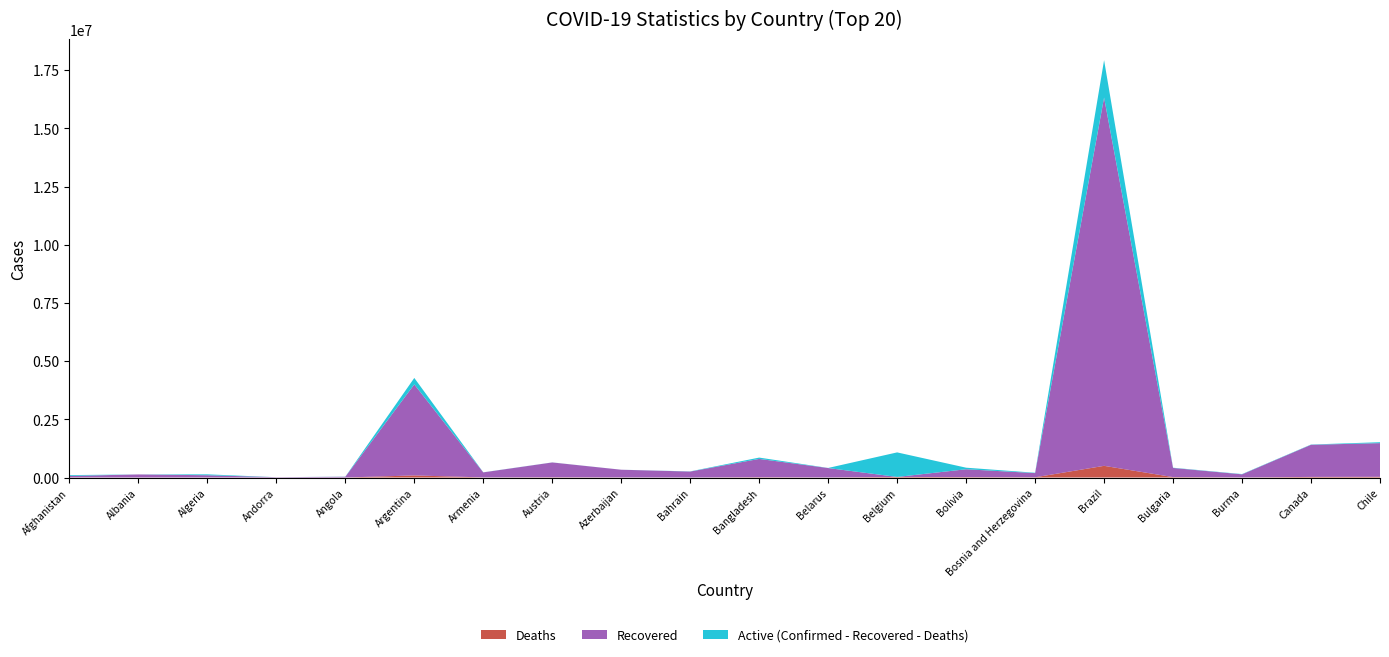

What position from the right is Bahrain?

11